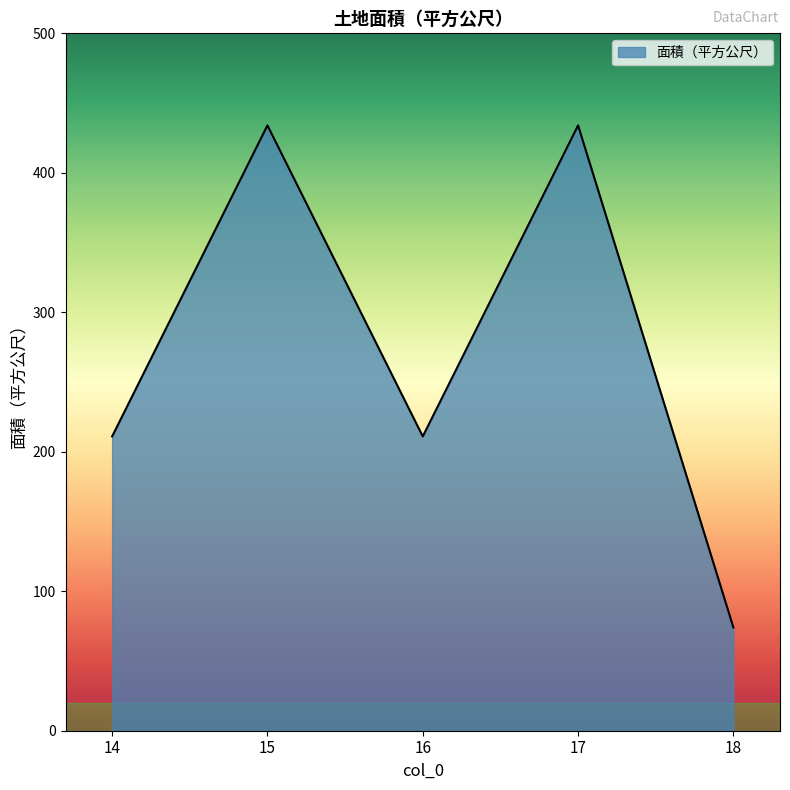

What is the difference between the maximum and minimum values?

360